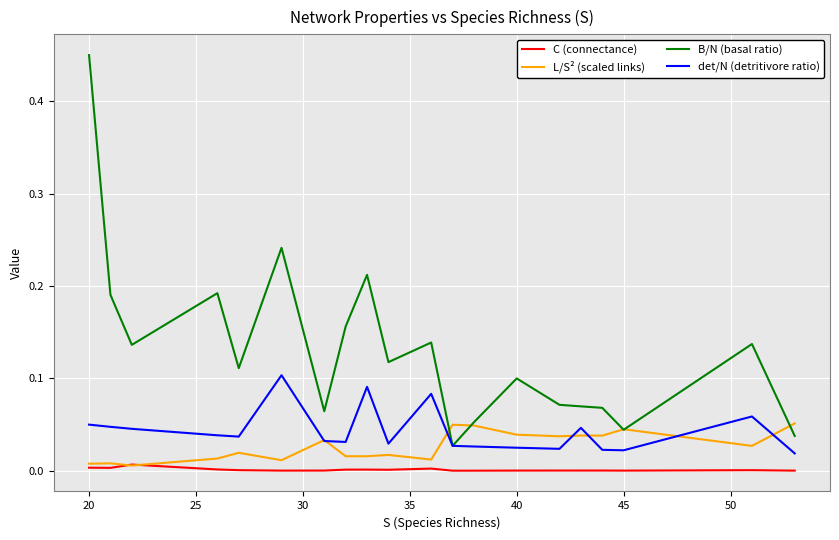

Is this an area chart (filled region under the line)?

No